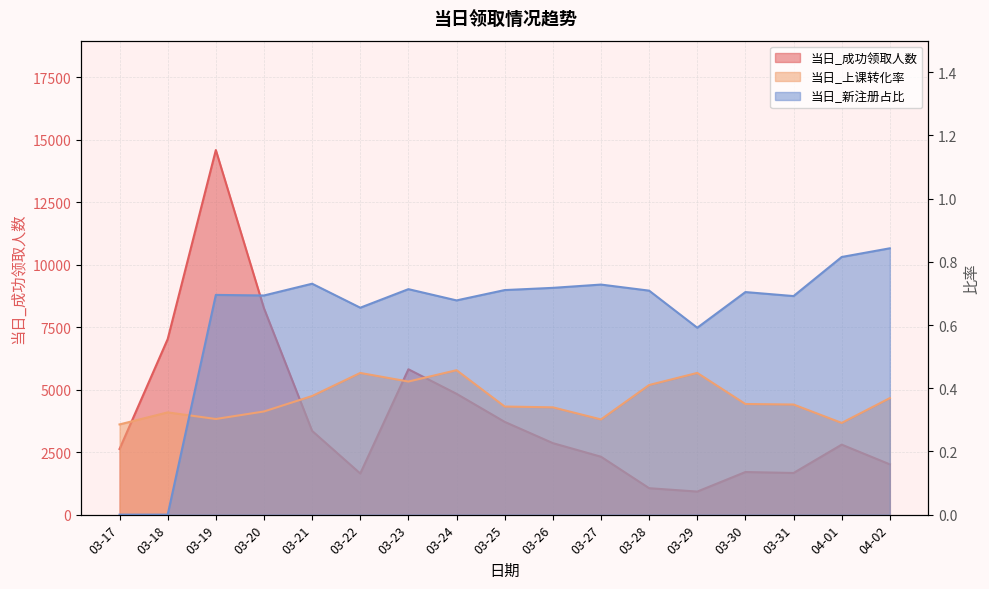

What is the label of the 16th point from the left?

04-01